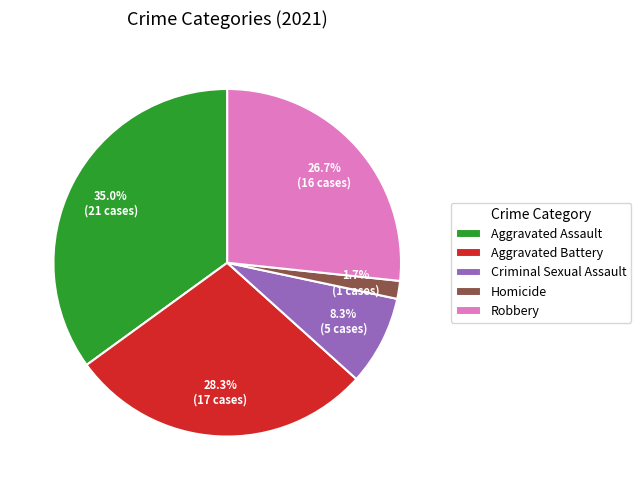

To the nearest percent, what is the difference between the largest and smallest slice percentages?

33%